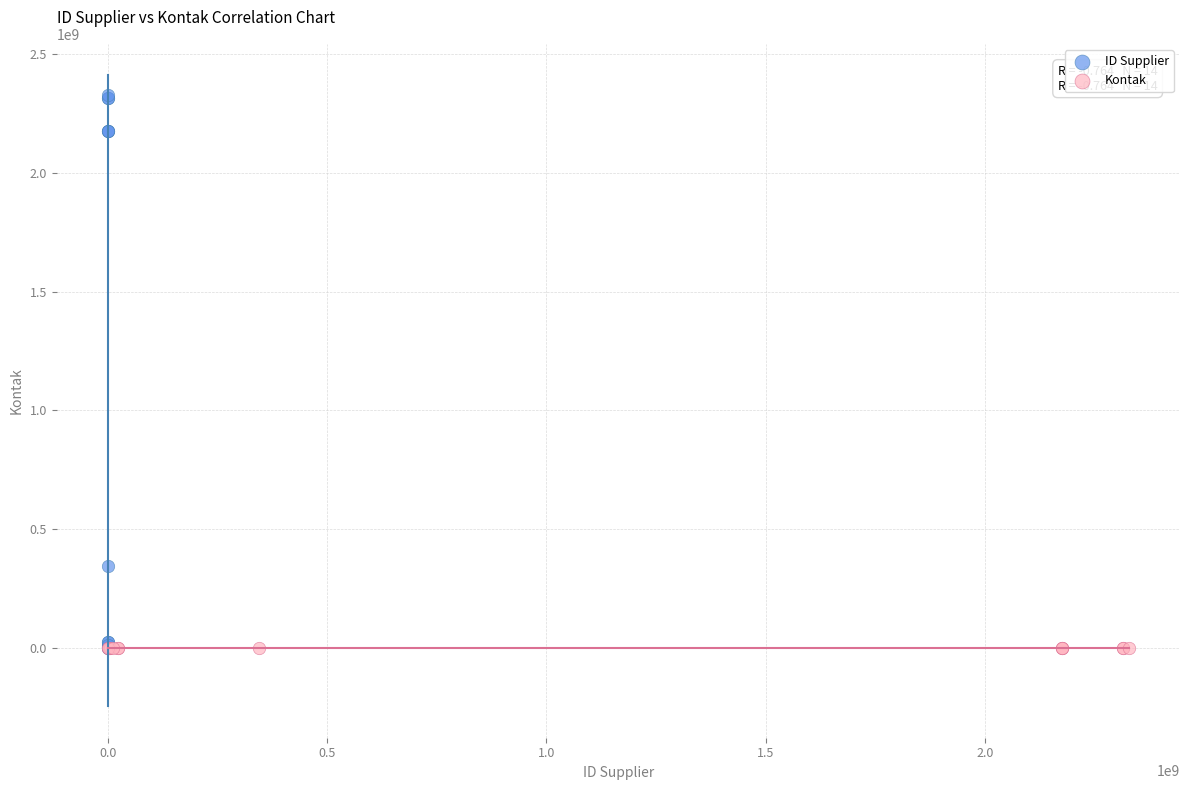

Which series contains the highest Y value?

ID Supplier